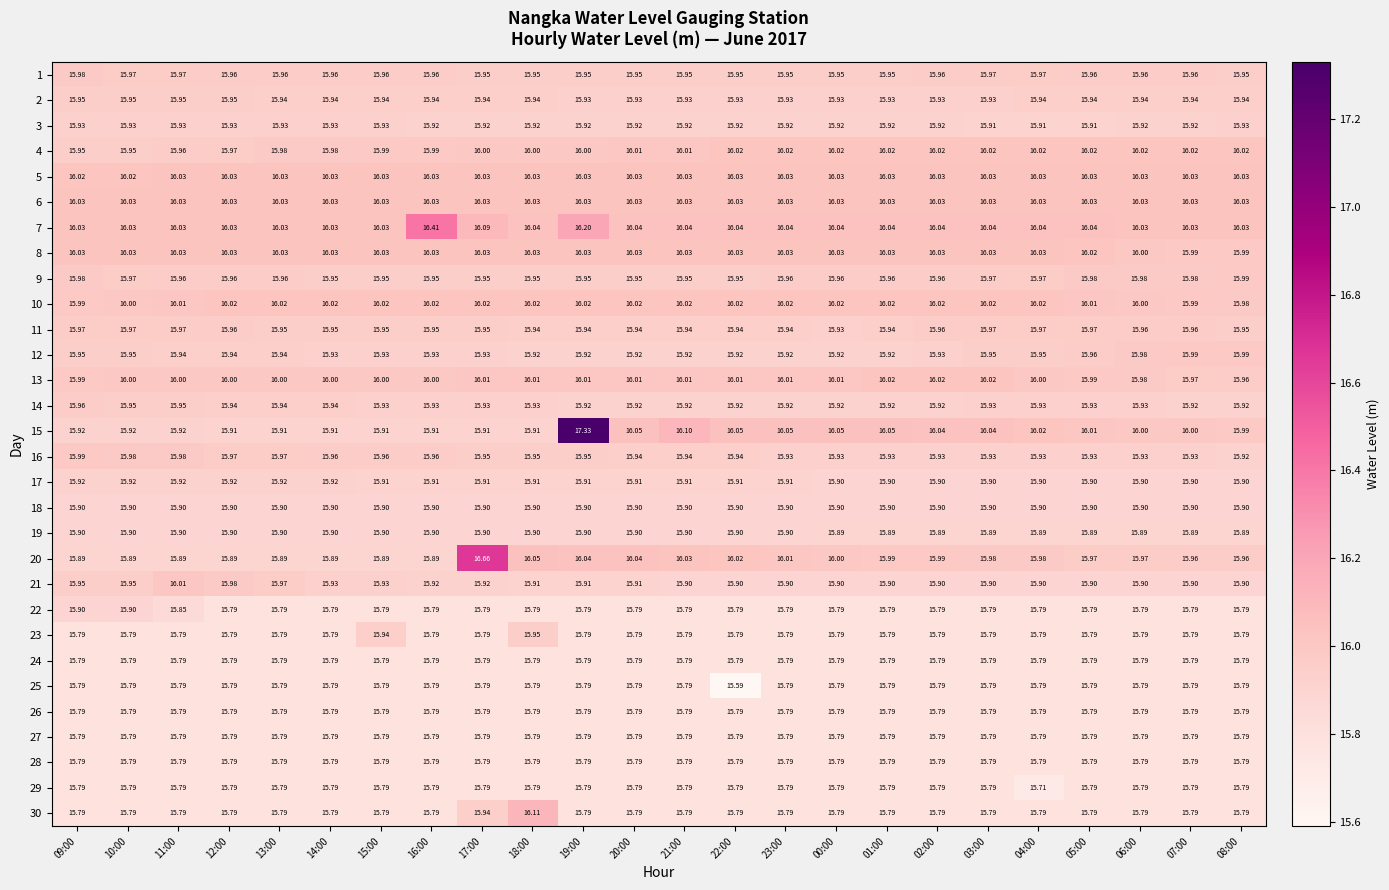

At which category is the sum across all series the highest?

19:00